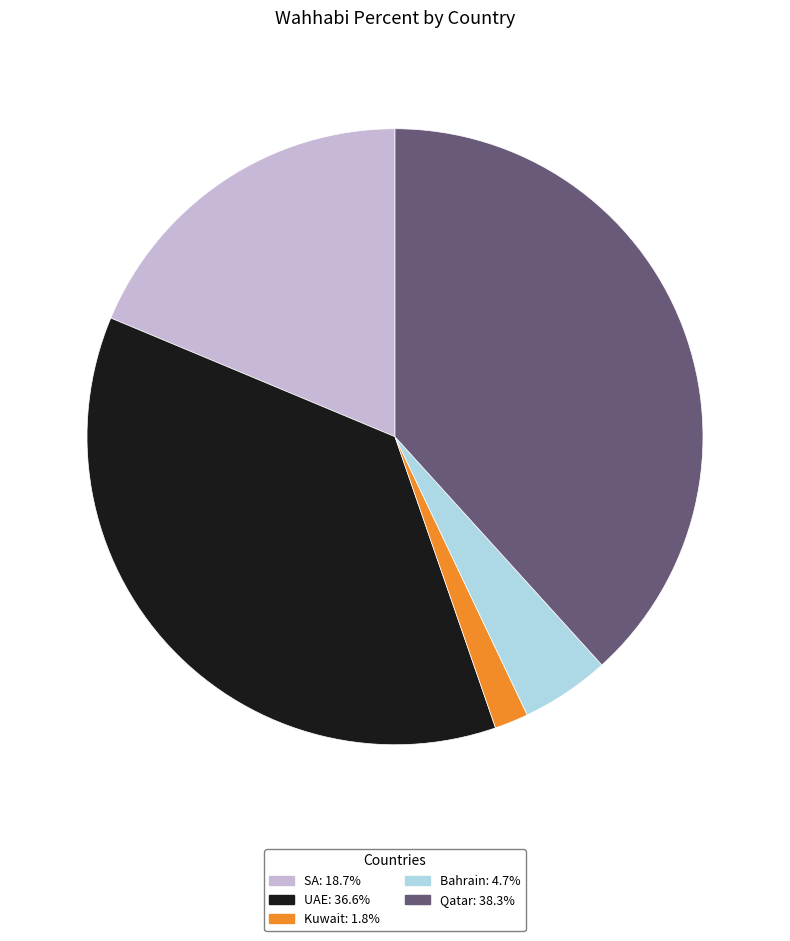

Rank the categories by value from lowest to highest.

Kuwait, Bahrain, SA, UAE, Qatar